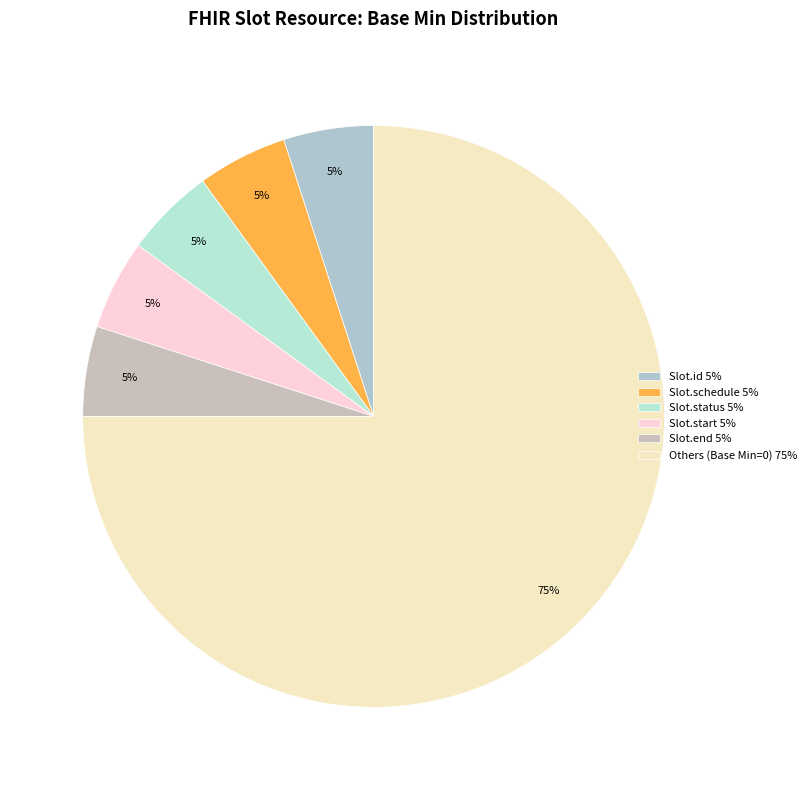

What is the largest slice in the pie chart?

Others (Base Min=0) 75%